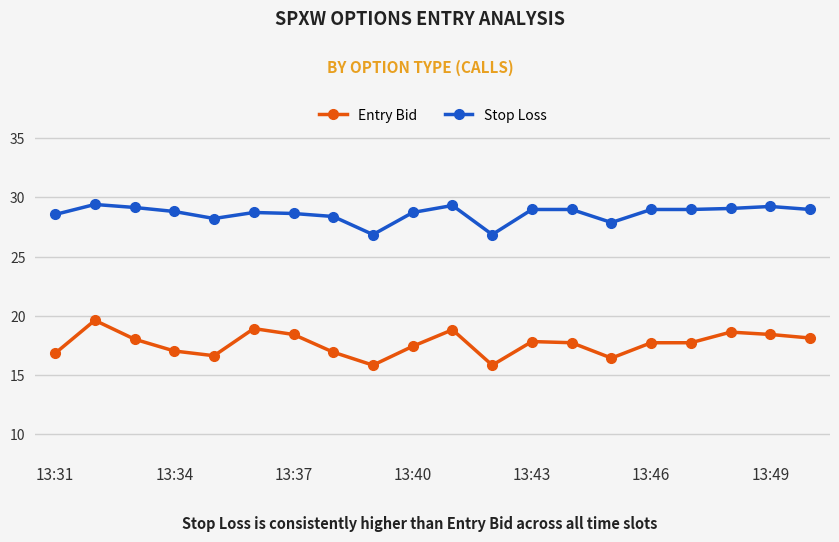

True or false: Stop Loss and Entry Bid cross at least once.

False